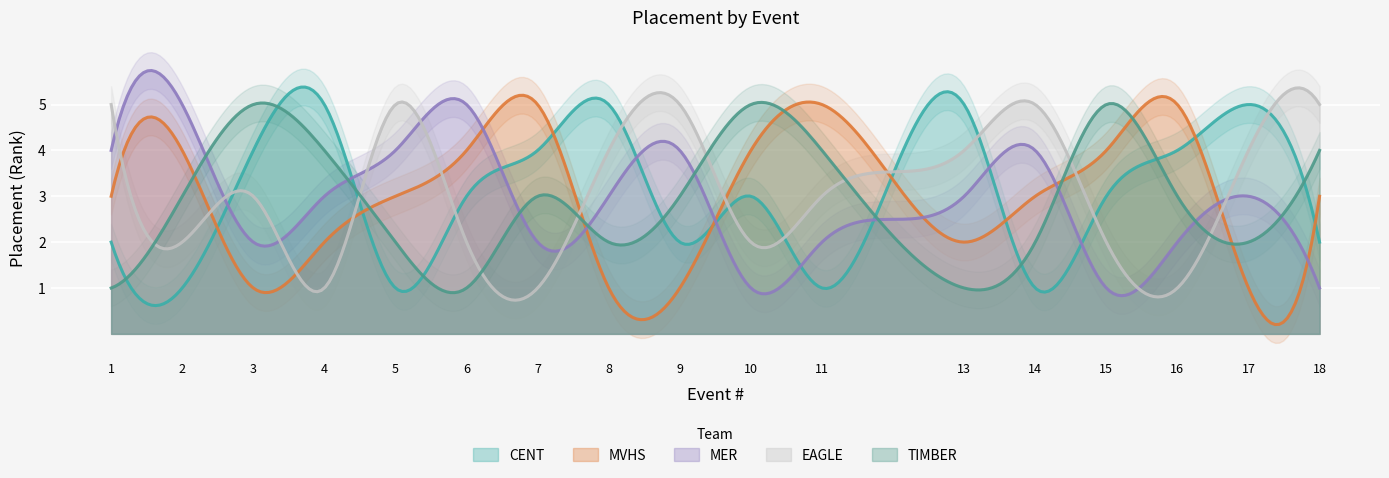

At which label does MER first exceed 3?

1